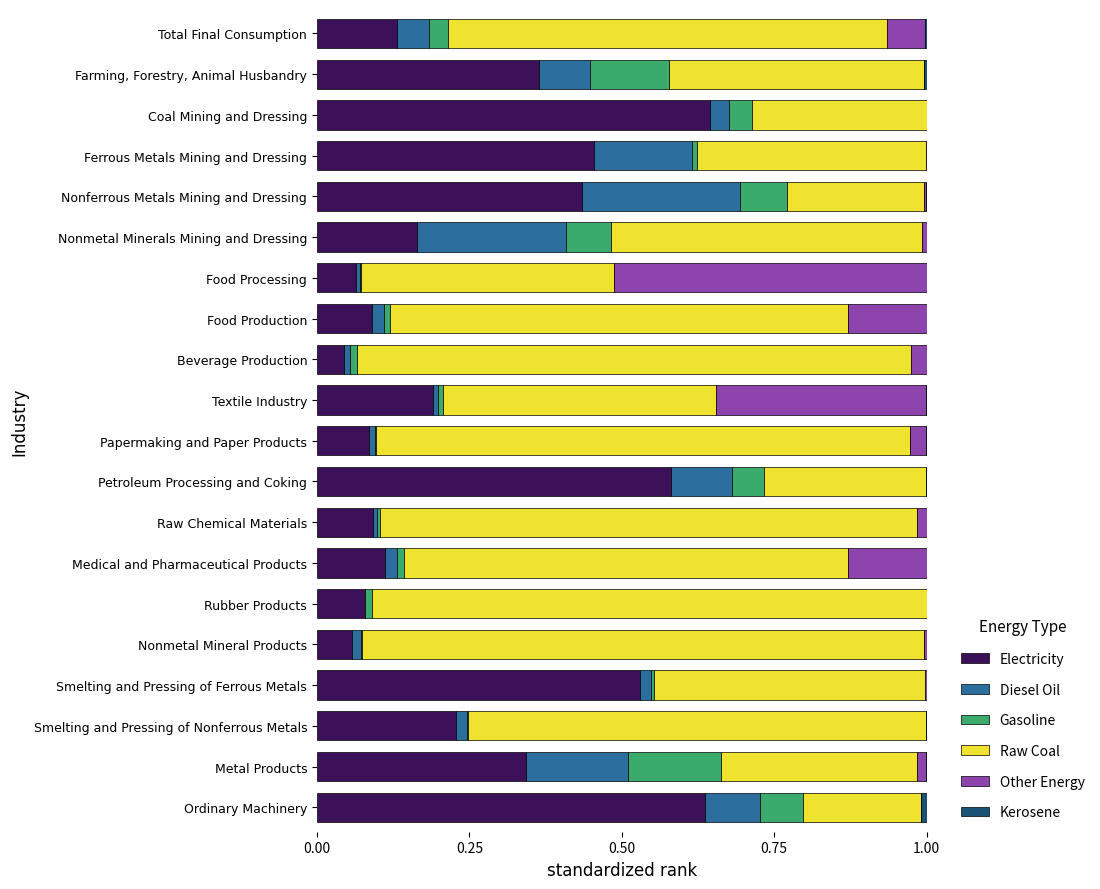

The value of Electricity at Food Production is 0.1. True or false?

True